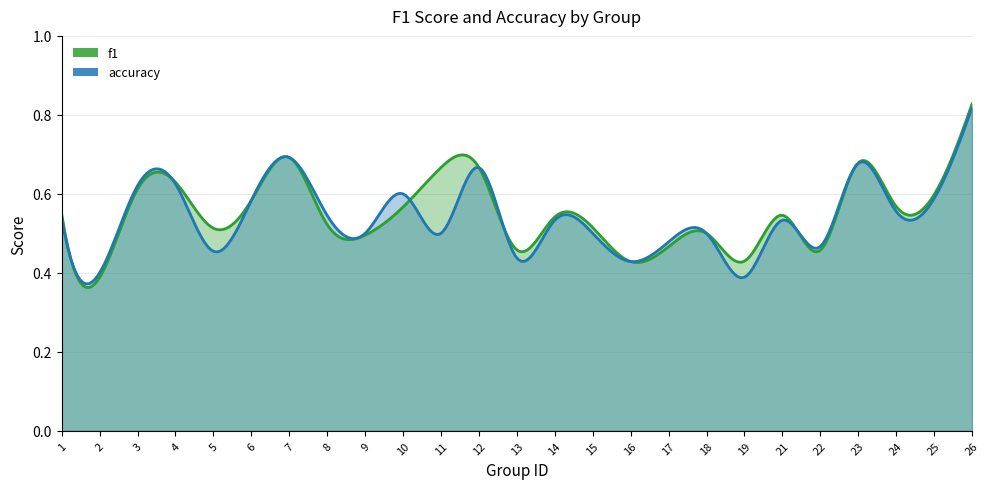

What are all the series names shown in the legend?

f1, accuracy